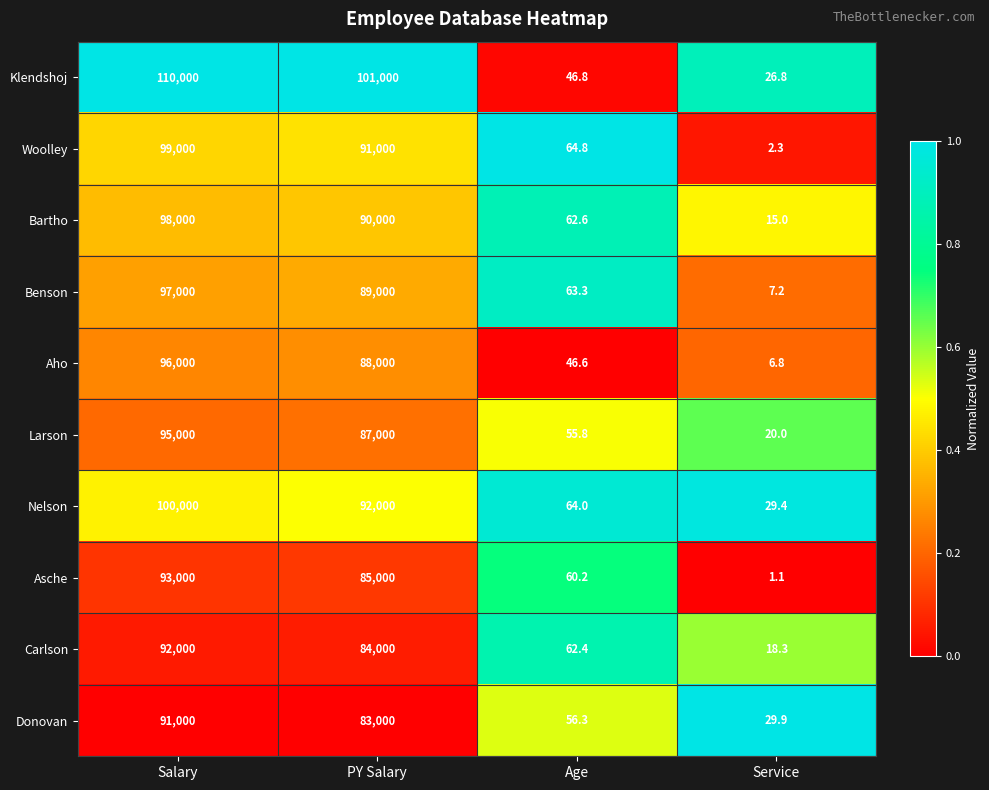

At which category does the chart reach its peak across all series?

Salary